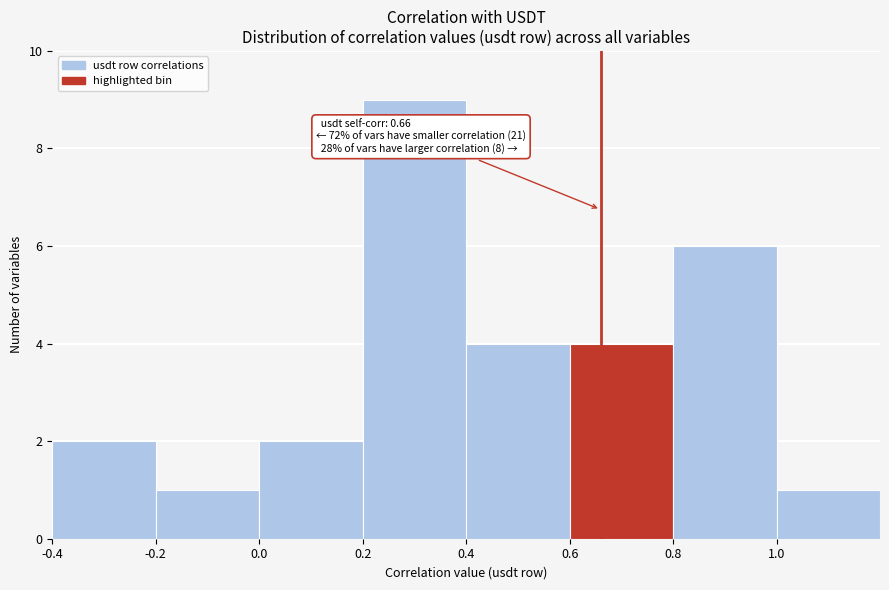

Over which range of the x-axis is the bar tallest?

0.2 to 0.4